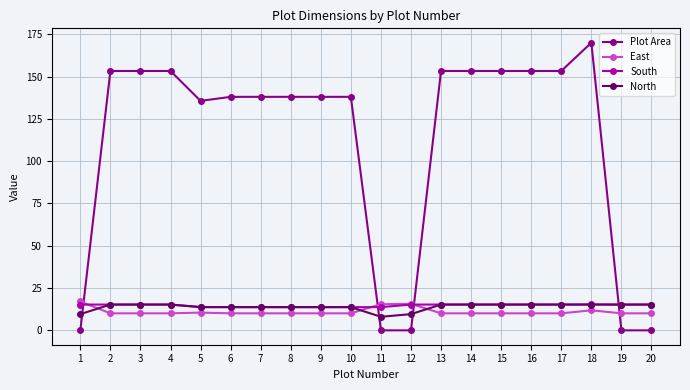

Count the number of data series in this chart.

4